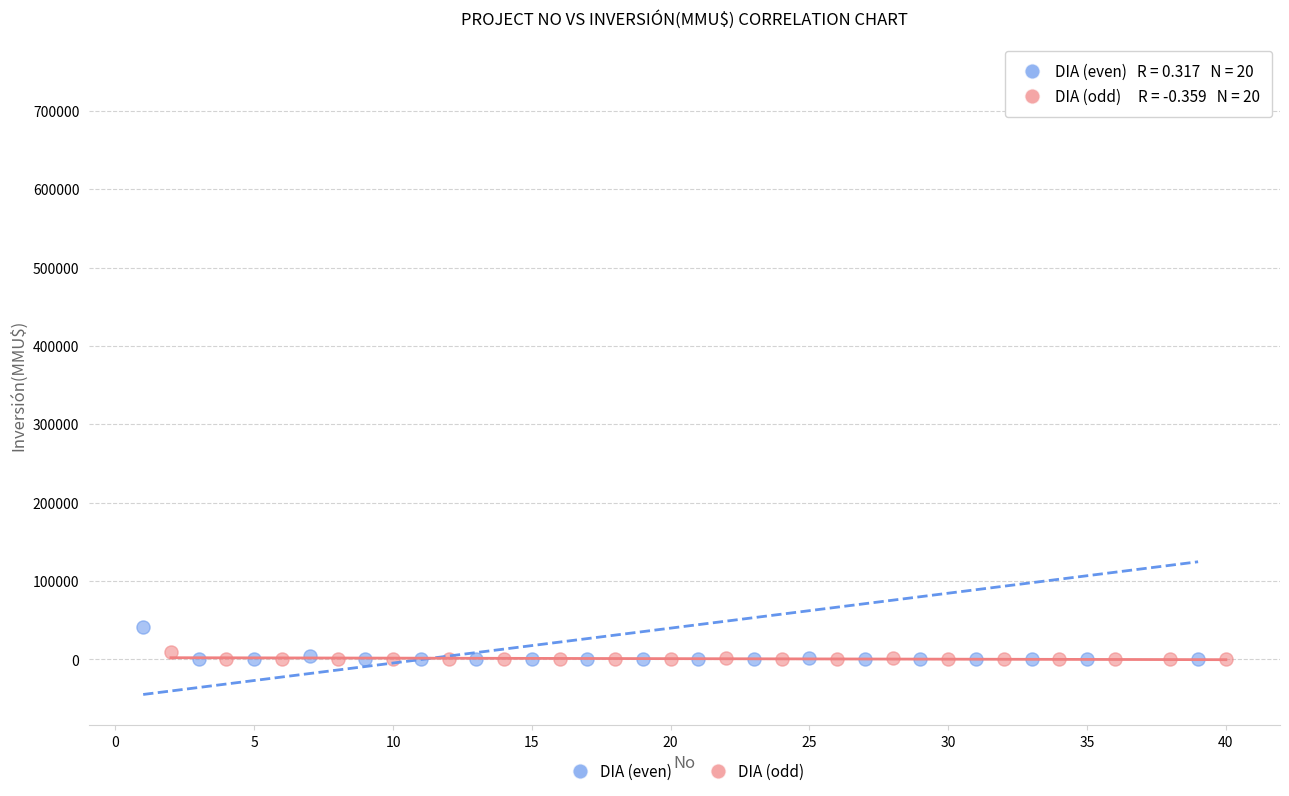

Which series has the largest Y range (max minus min)?

DIA (even)